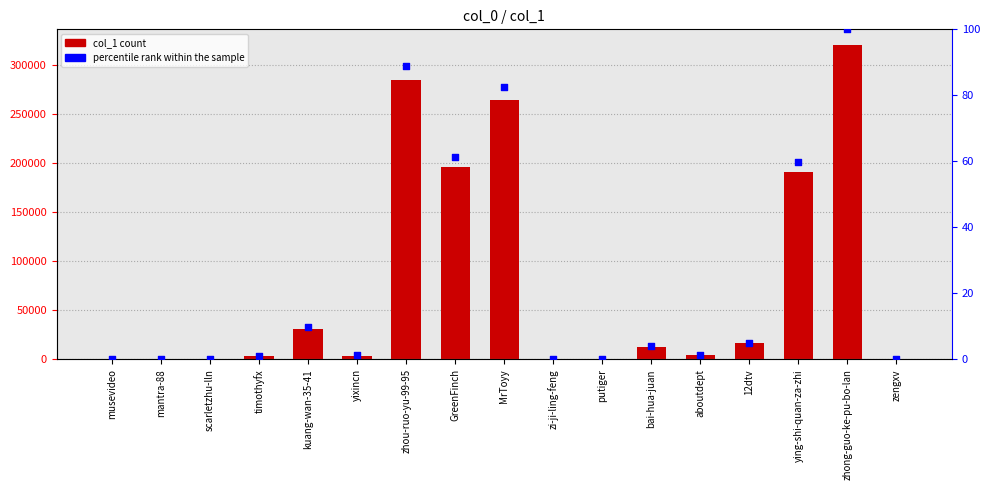

Which series has the largest total across all categories?

col_1